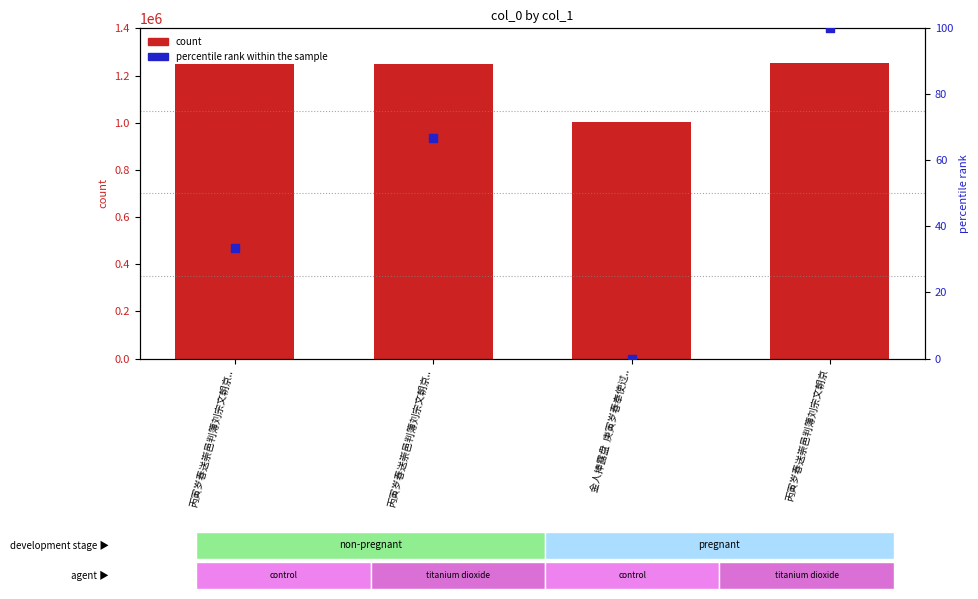

Which series has the largest Y range (max minus min)?

count